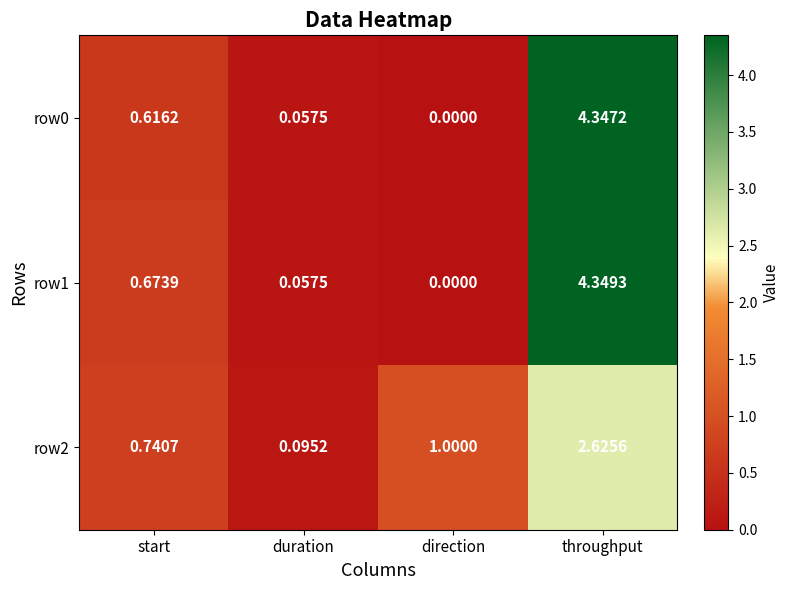

At which category is the sum across all series the highest?

throughput